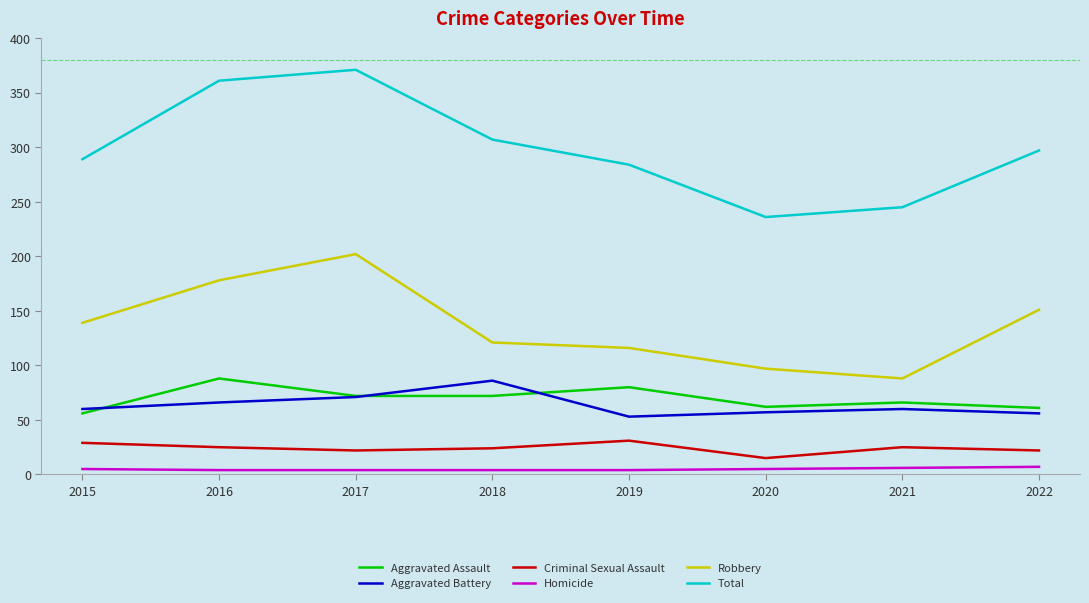

True or false: Criminal Sexual Assault has a value of 12 at 2019.

False